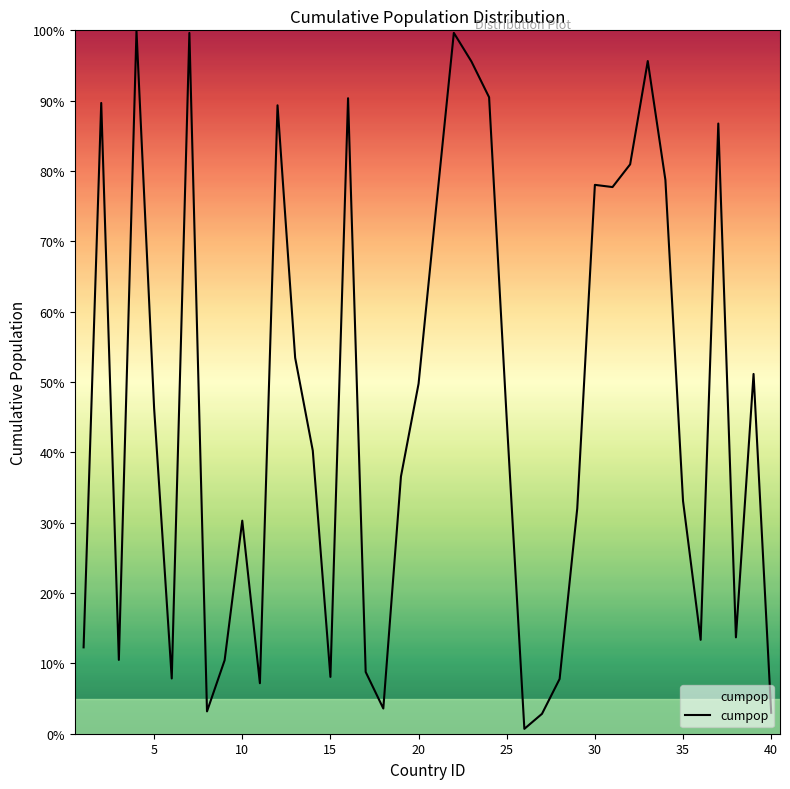

Does the chart have visible grid lines?

No